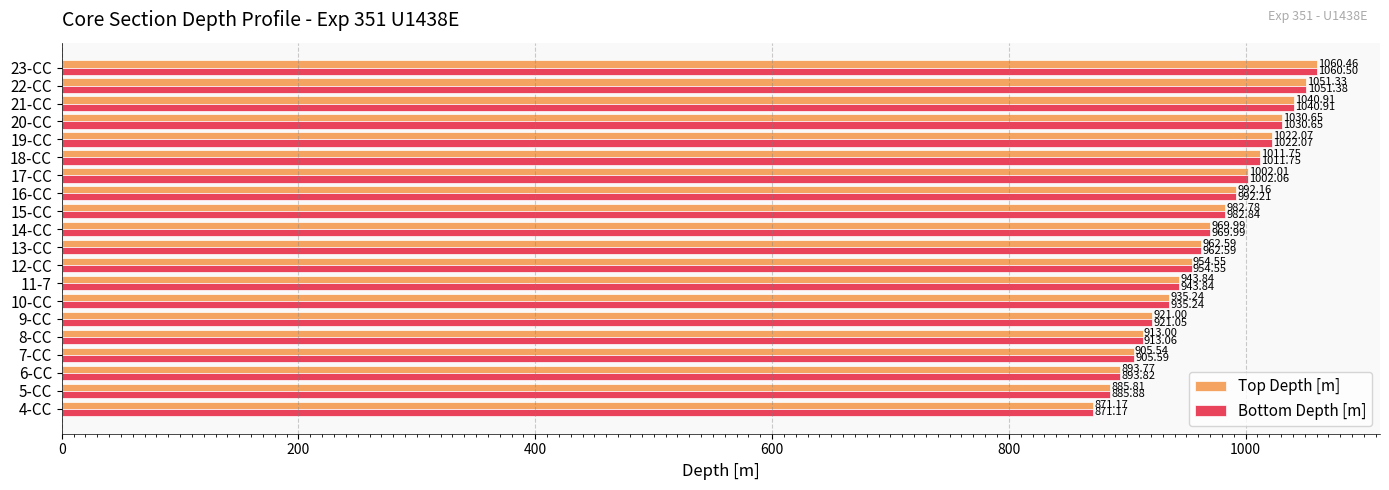

Rank the series at 15-CC from highest to lowest value.

Bottom Depth [m], Top Depth [m]